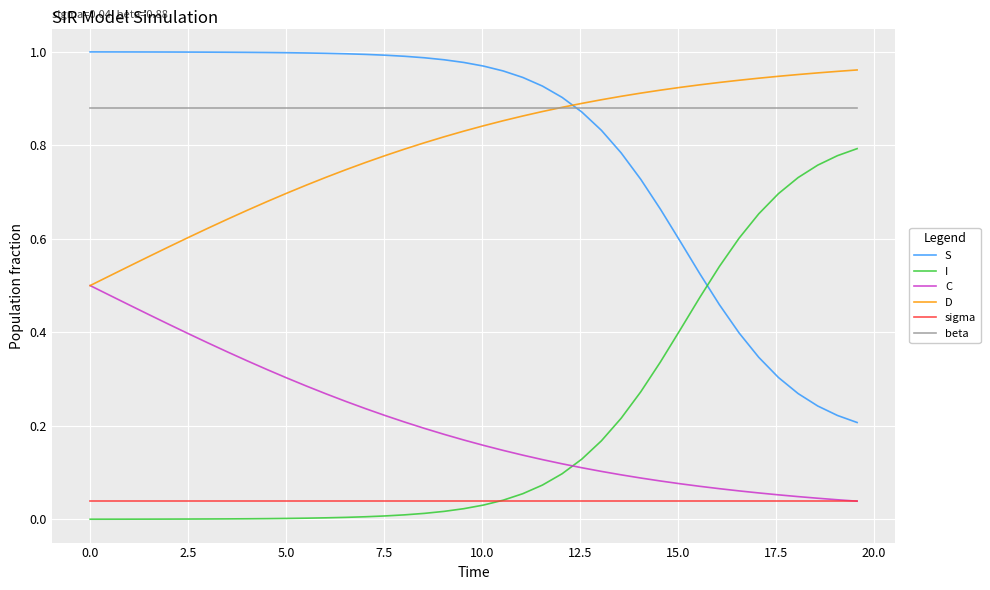

True or false: beta and C cross at least once.

False